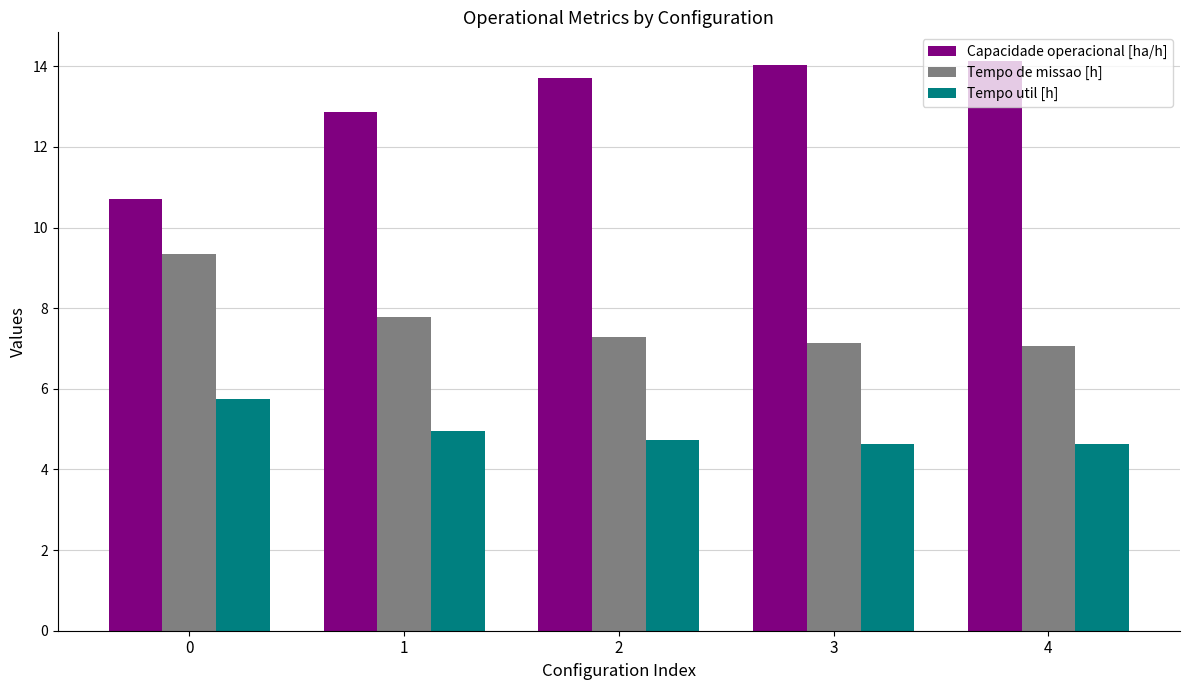

Is the value of Tempo de missao [h] at 2 greater than the value of Tempo util [h] at 4?

Yes